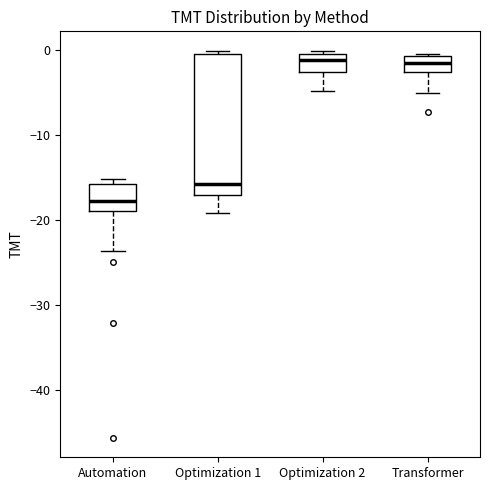

Reading left to right, read every box against the y-axis: the position of its median line, the range the box covers, and the ends of its whiskers. The values are not printed on the chart, so give them approximately, as read against the axis.

Automation: median -18, box -19 to -16, whiskers -24 to -15
Optimization 1: median -16, box -17 to -1, whiskers -19 to 0
Optimization 2: median -1 (just below the box's upper edge), box -3 to -1, whiskers -5 to 0
Transformer: median -2, box -3 to -1, whiskers -5 to -1